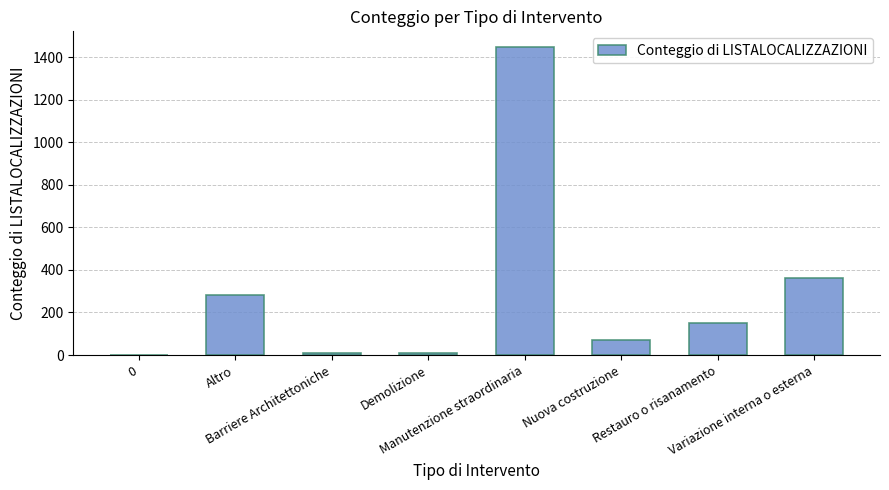

What is the greatest value displayed?

1449